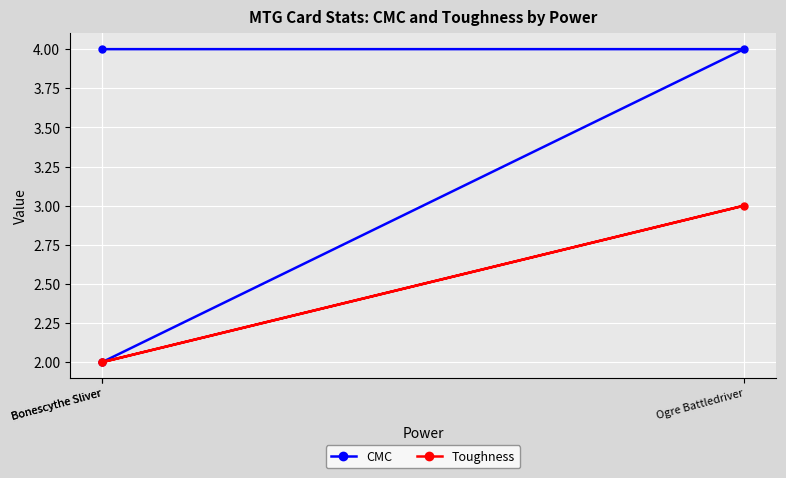

Reading left to right, what are all the values shown in this chart?

CMC: Bonescythe Sliver=2	Ogre Battledriver=4	Bonescythe Sliver=4
Toughness: Bonescythe Sliver=2	Ogre Battledriver=3	Bonescythe Sliver=2